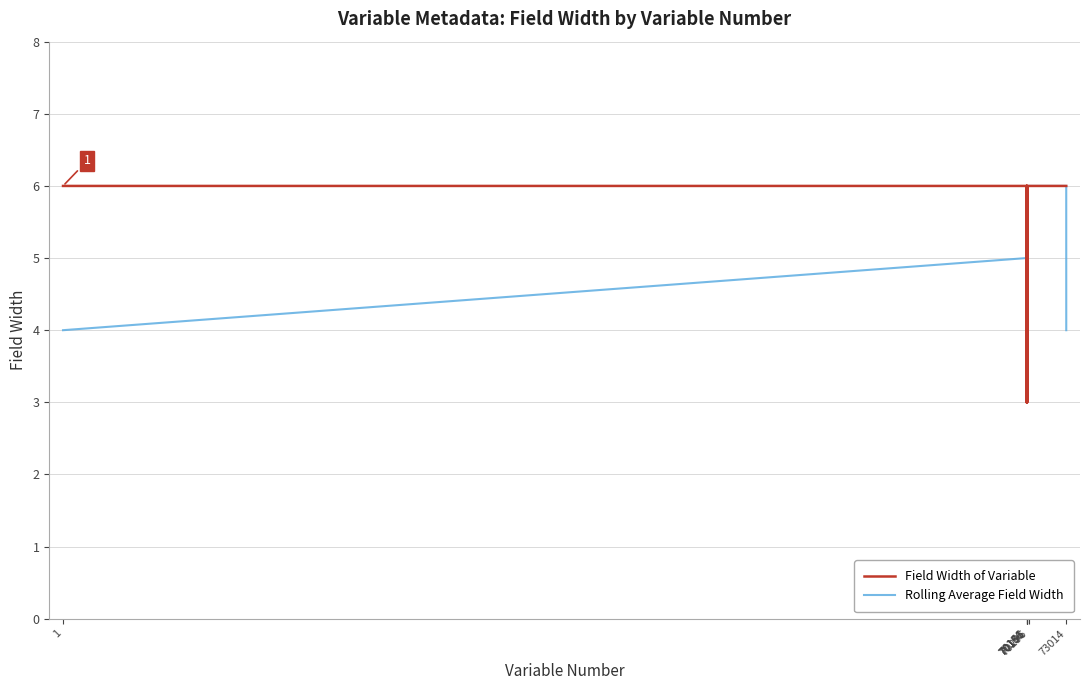

What is the smallest value displayed?

3